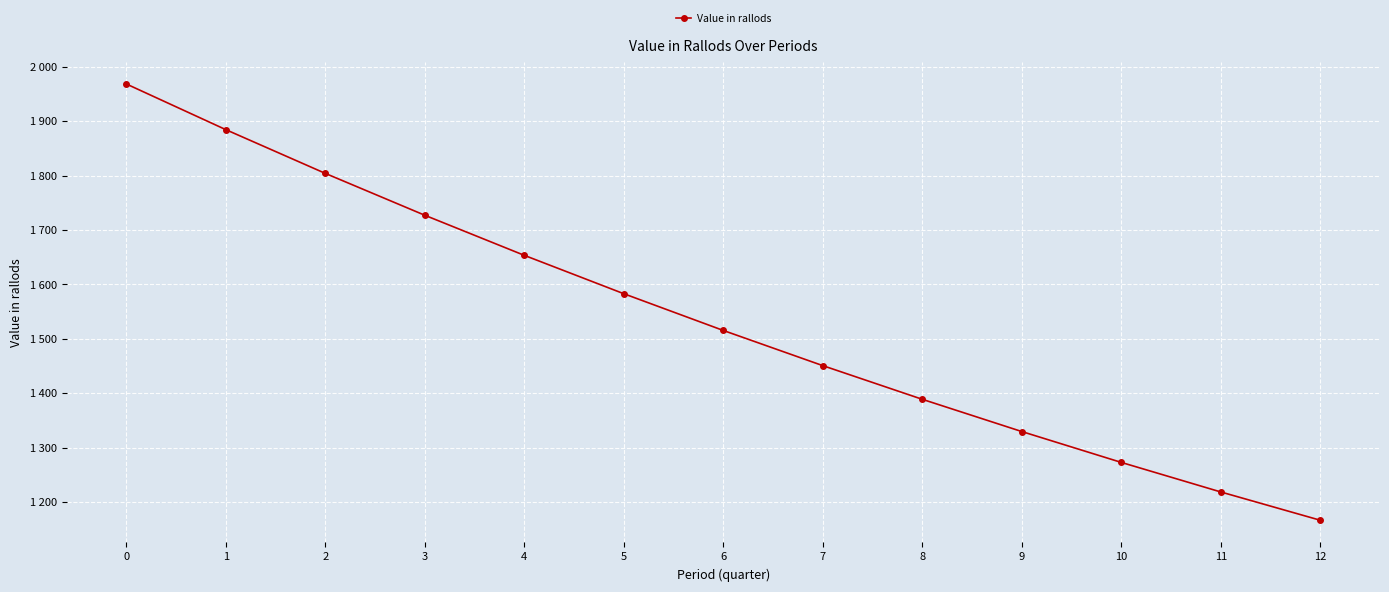

Reading left to right, extract all data points from this chart.

0=1968.0	1=1884.1	2=1803.8	3=1726.9	4=1653.3	5=1582.8	6=1515.3	7=1450.8	8=1388.9	9=1329.7	10=1273.0	11=1218.8	12=1166.8